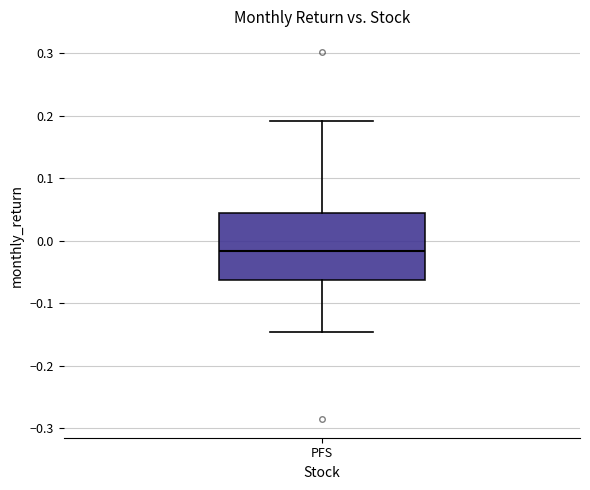

Transcribe this box plot: give where the median line is, the range the box spans, and where the two whiskers end, as read against the y-axis. The values are not printed on the chart, so give them approximately, as read against the axis.

median -0.02, box -0.06 to 0.04, whiskers -0.15 to 0.19